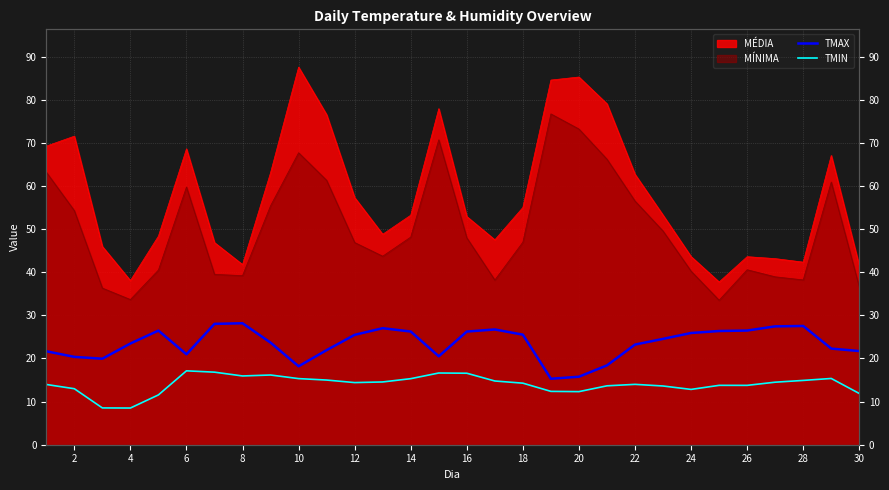

What is the highest value of the TMIN series?

17.1